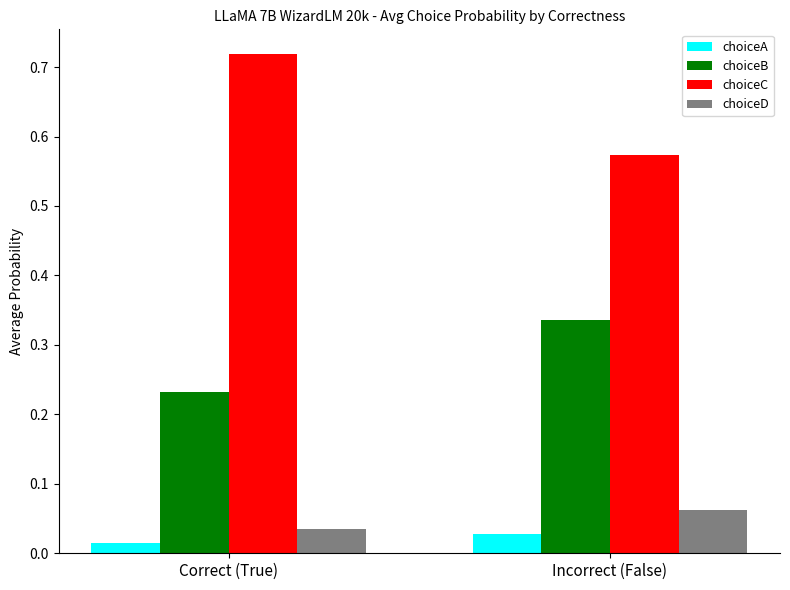

What are all the series names shown in the legend?

choiceA, choiceB, choiceC, choiceD